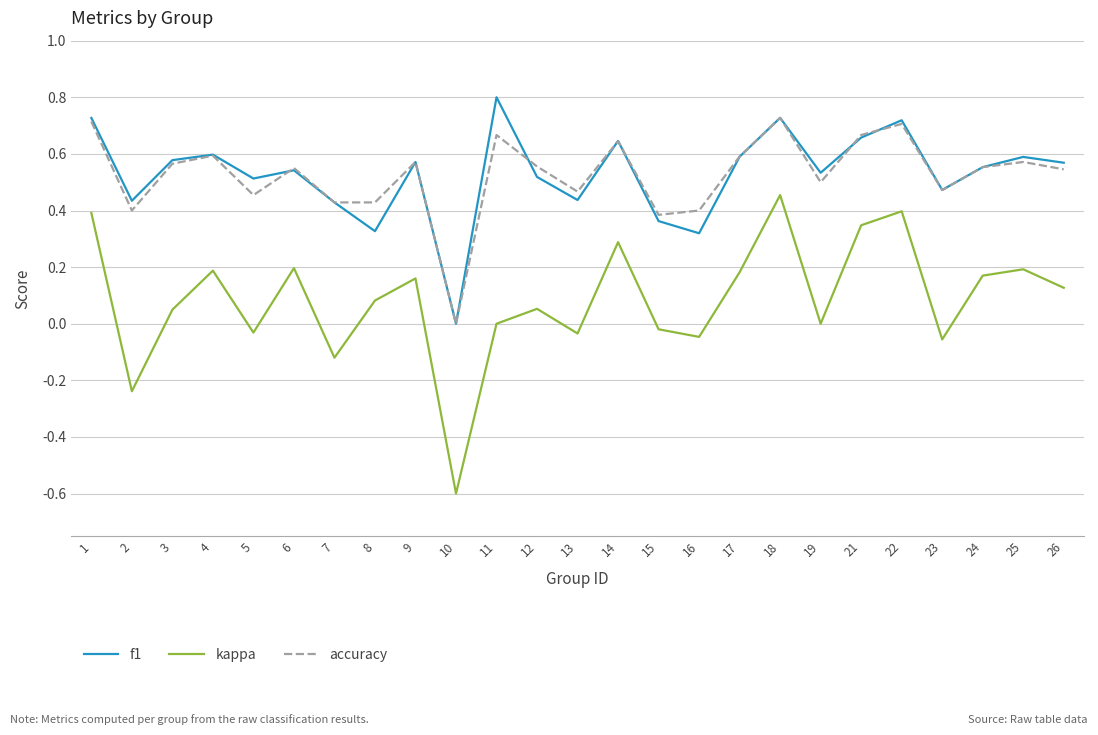

Does the chart have visible grid lines?

Yes